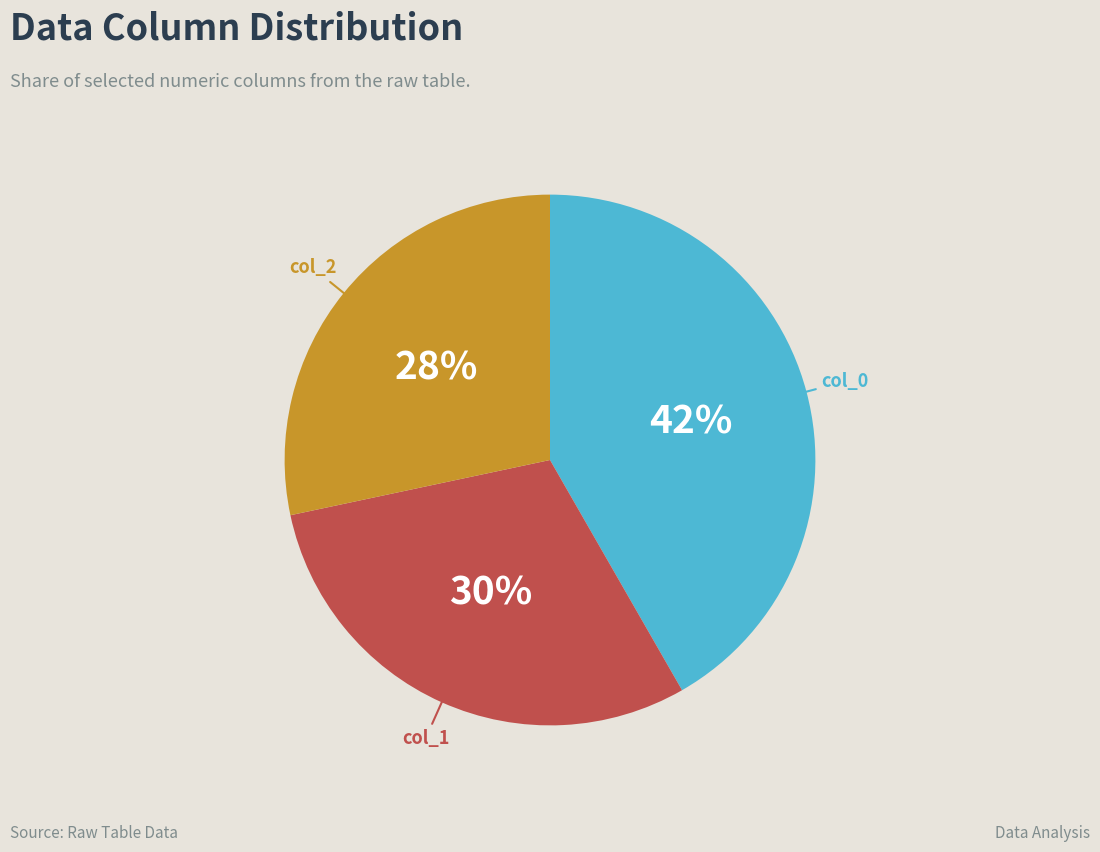

To the nearest percent, what is the average slice percentage?

33%